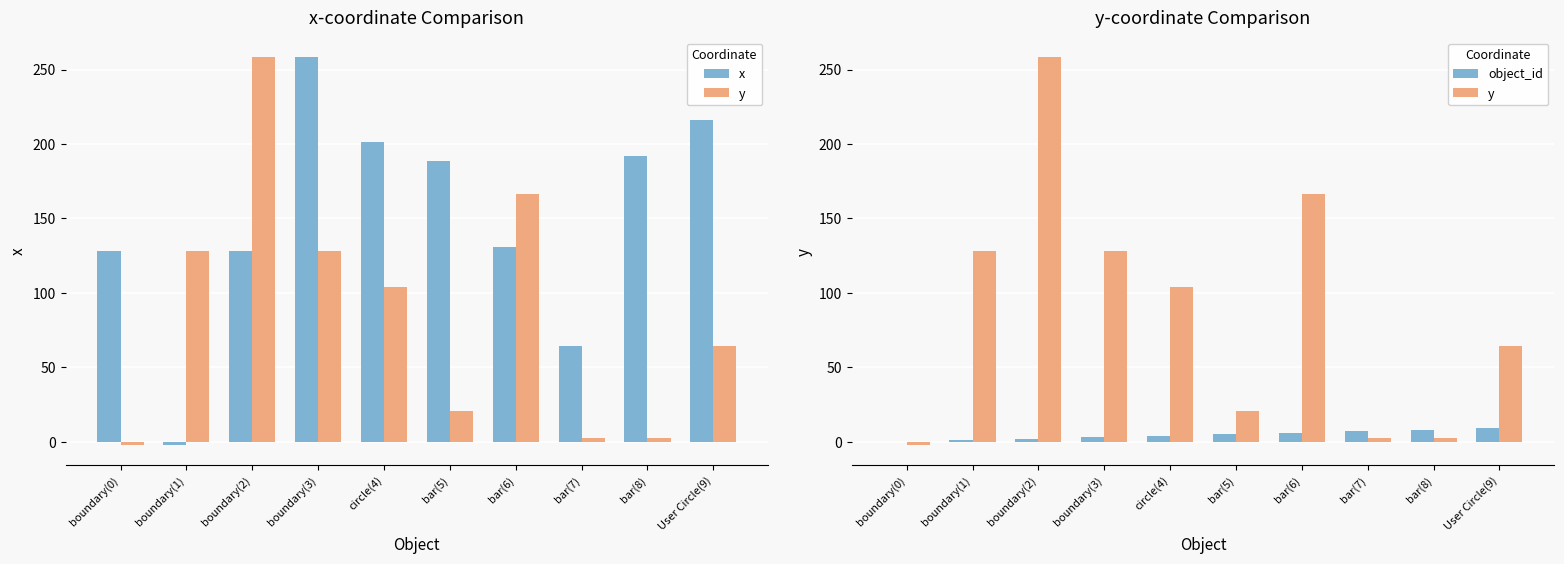

The value of x at bar(8) is 301.5. True or false?

False